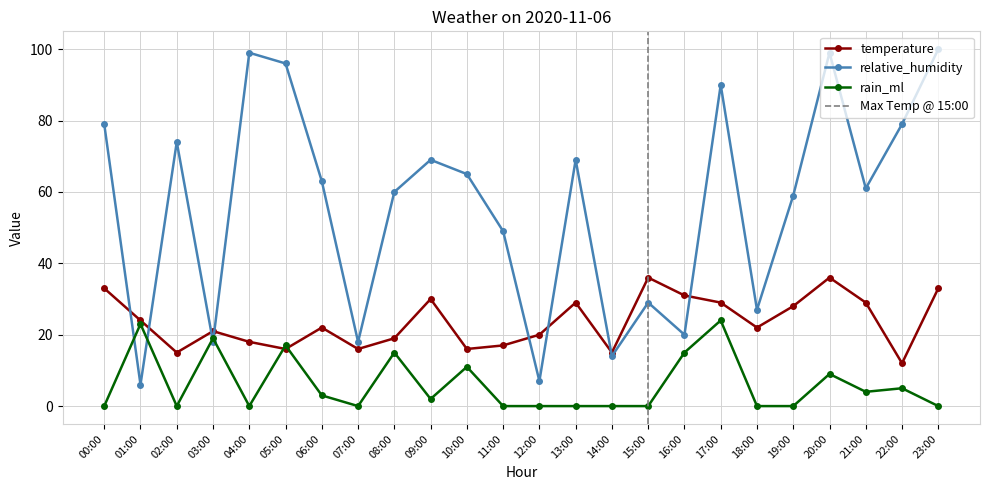

Where is rain_ml nearest to the value 12?

10:00